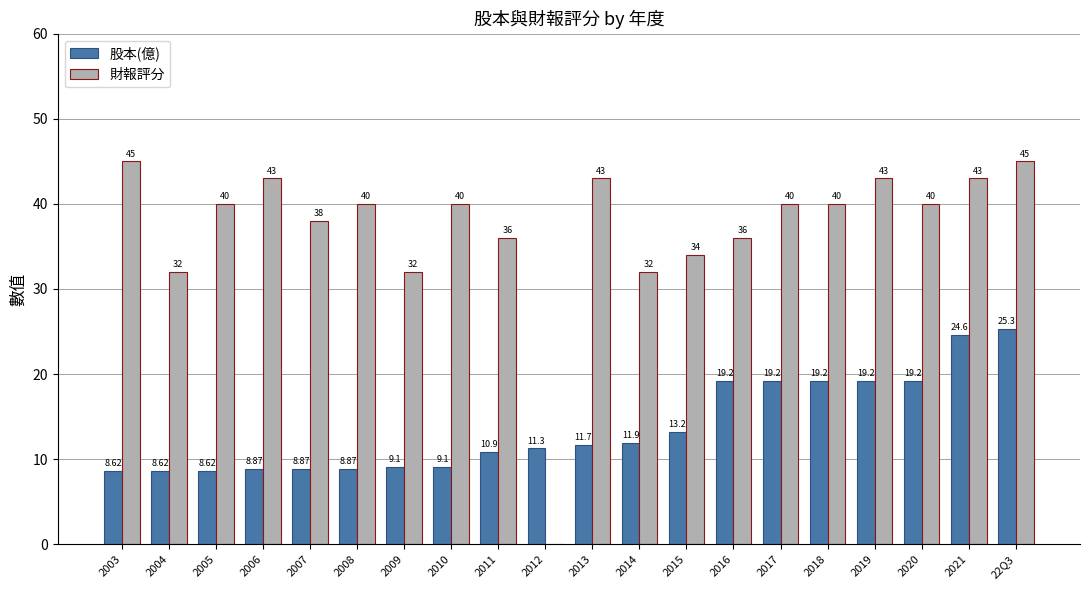

Reading left to right, transcribe all the data shown in this chart.

股本(億): 8.6	8.6	8.6	8.9	8.9	8.9	9.1	9.1	10.9	11.3	11.7	11.9	13.2	19.2	19.2	19.2	19.2	19.2	24.6	25.3
財報評分: 45.0	32.0	40.0	43.0	38.0	40.0	32.0	40.0	36.0	0.0	43.0	32.0	34.0	36.0	40.0	40.0	43.0	40.0	43.0	45.0